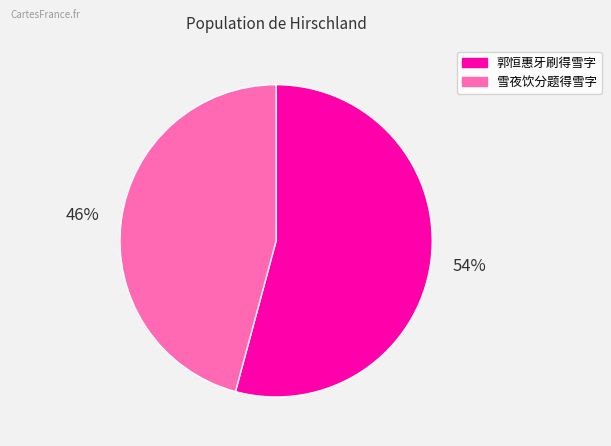

To the nearest percent, what is the combined percentage of 郭恒惠牙刷得雪字 and 雪夜饮分题得雪字?

100%